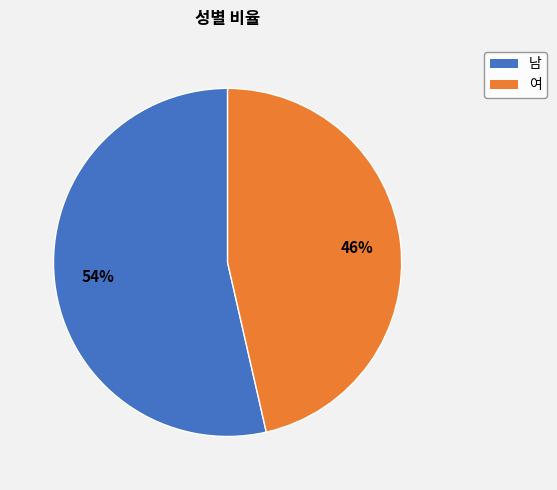

Which slice represents more than half of the pie?

남